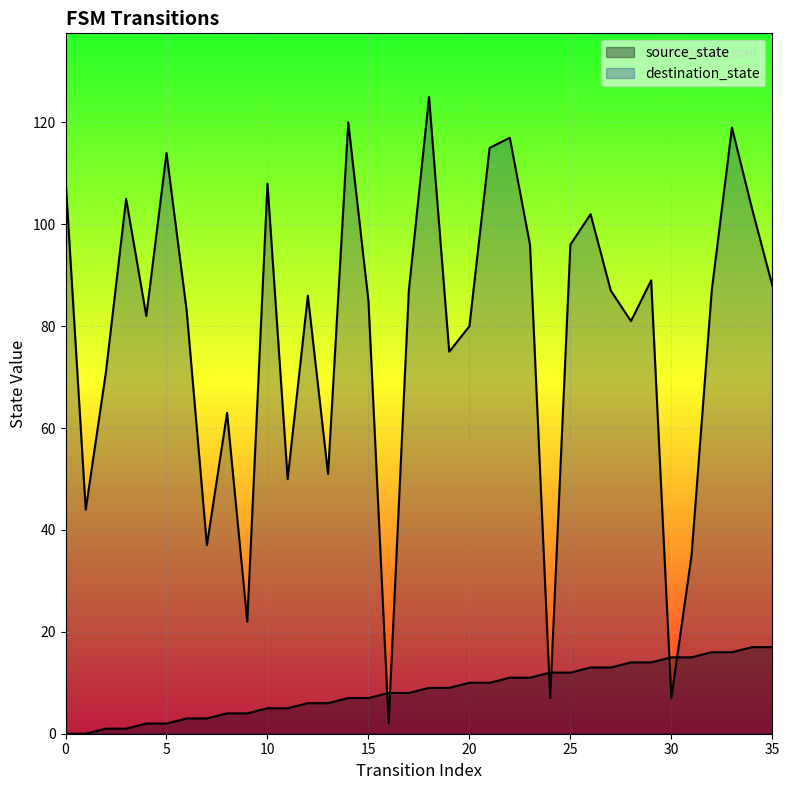

What is the total value across all series at 22?

128